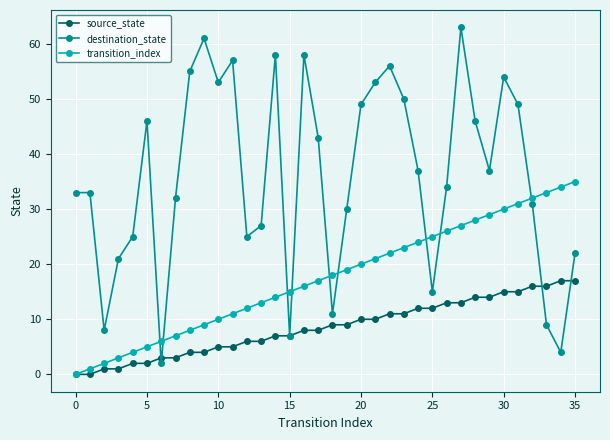

Which series has the largest range (max minus min)?

destination_state